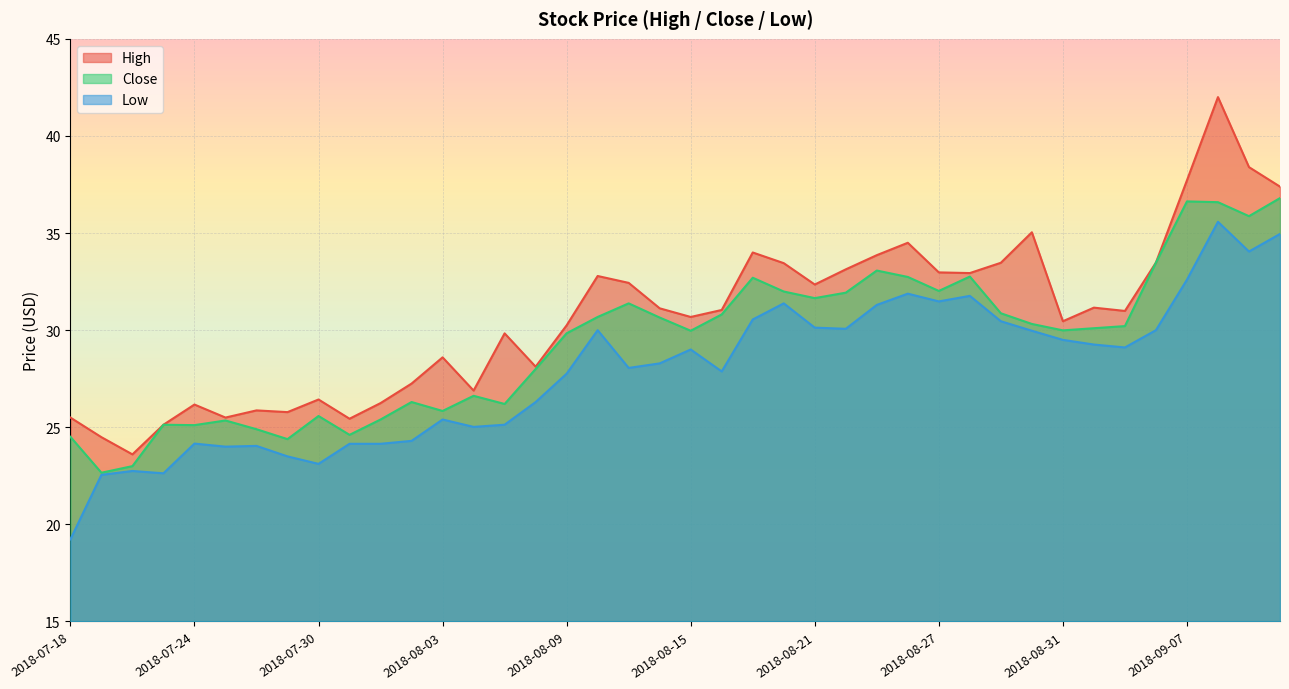

What position from the left is 2018-09-12?

40